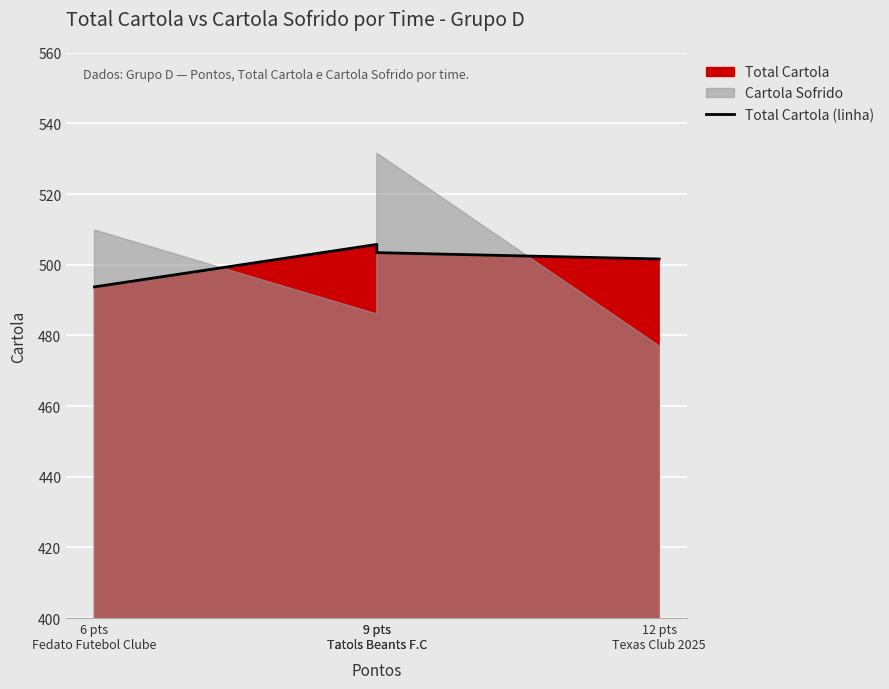

How many data points are above 503?

2